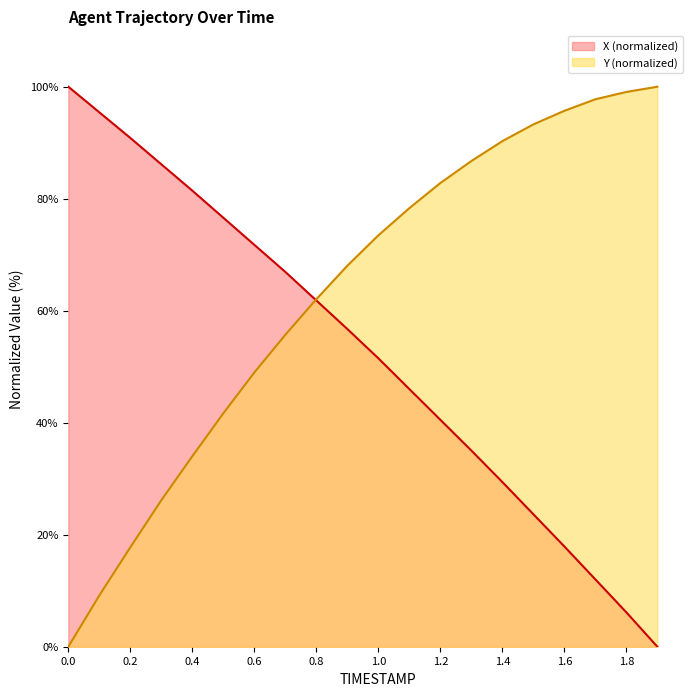

Rank the series by their maximum value, from lowest to highest.

X, Y